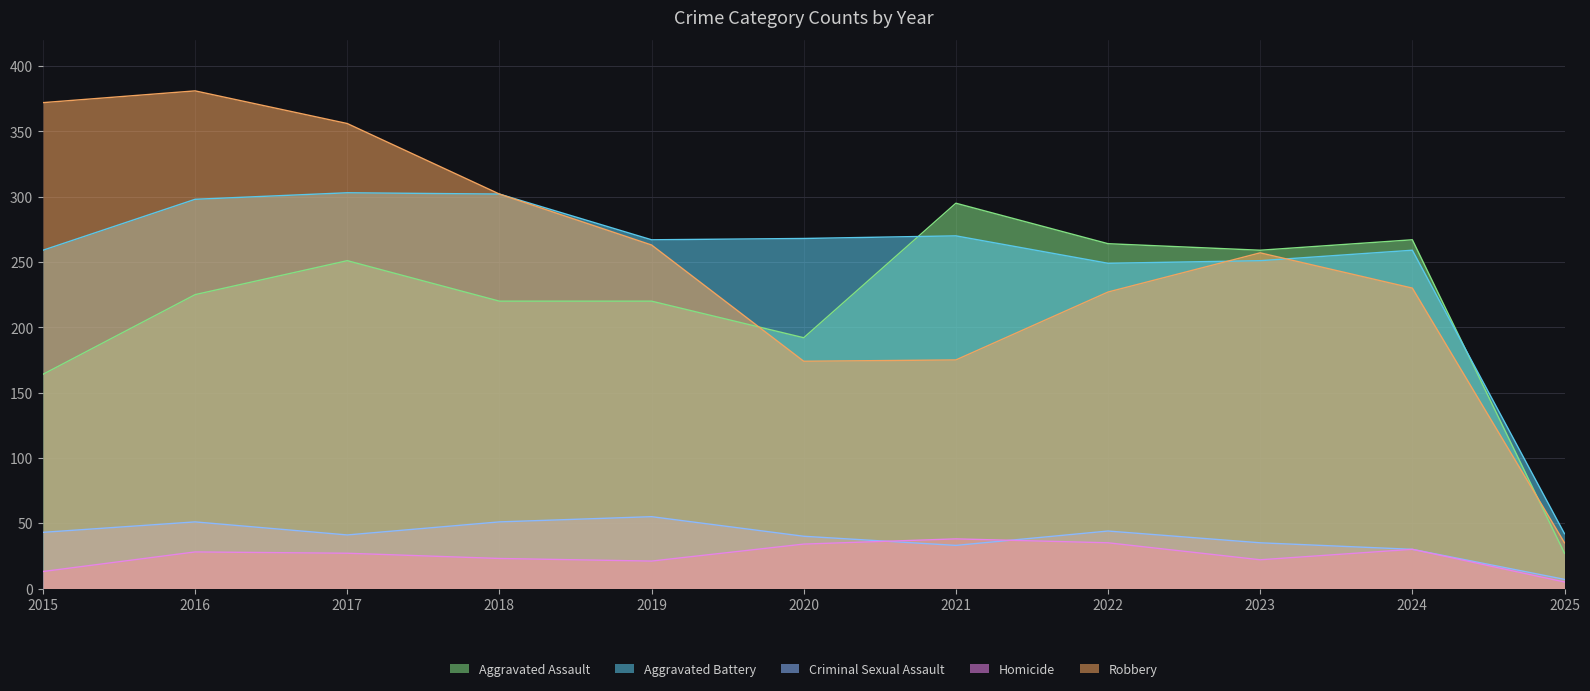

Reading right to left, list all the values displayed in this chart.

Aggravated Assault: 2025=27	2024=267	2023=259	2022=264	2021=295	2020=192	2019=220	2018=220	2017=251	2016=225	2015=164
Aggravated Battery: 2025=42	2024=259	2023=251	2022=249	2021=270	2020=268	2019=267	2018=302	2017=303	2016=298	2015=259
Criminal Sexual Assault: 2025=7	2024=30	2023=35	2022=44	2021=33	2020=40	2019=55	2018=51	2017=41	2016=51	2015=43
Homicide: 2025=5	2024=30	2023=22	2022=35	2021=38	2020=34	2019=21	2018=23	2017=27	2016=28	2015=13
Robbery: 2025=35	2024=230	2023=257	2022=227	2021=175	2020=174	2019=263	2018=302	2017=356	2016=381	2015=372